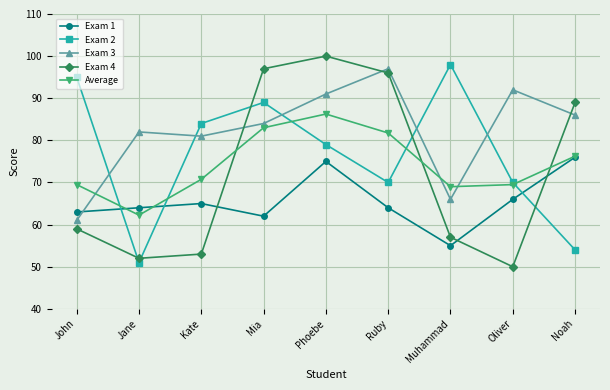

Is the value of Exam 3 at Kate greater than the value of Average at Ruby?

No